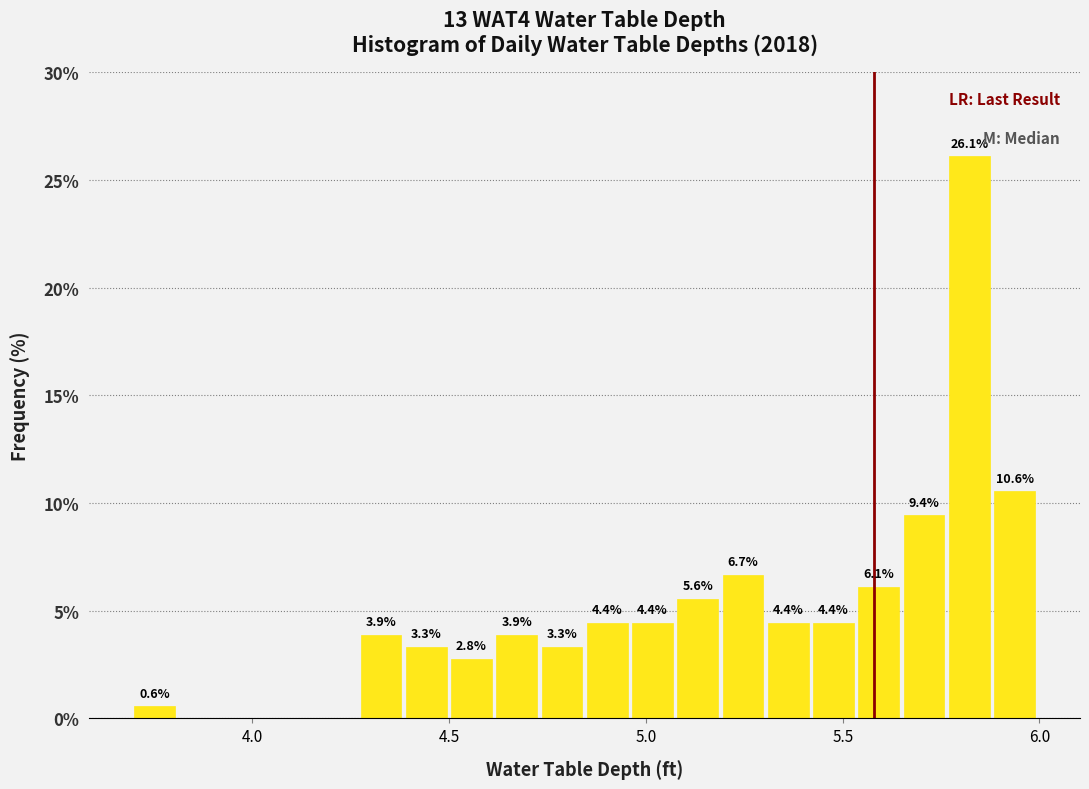

Read against the x-axis, roughly where is the centre of the tallest bar?

5.80